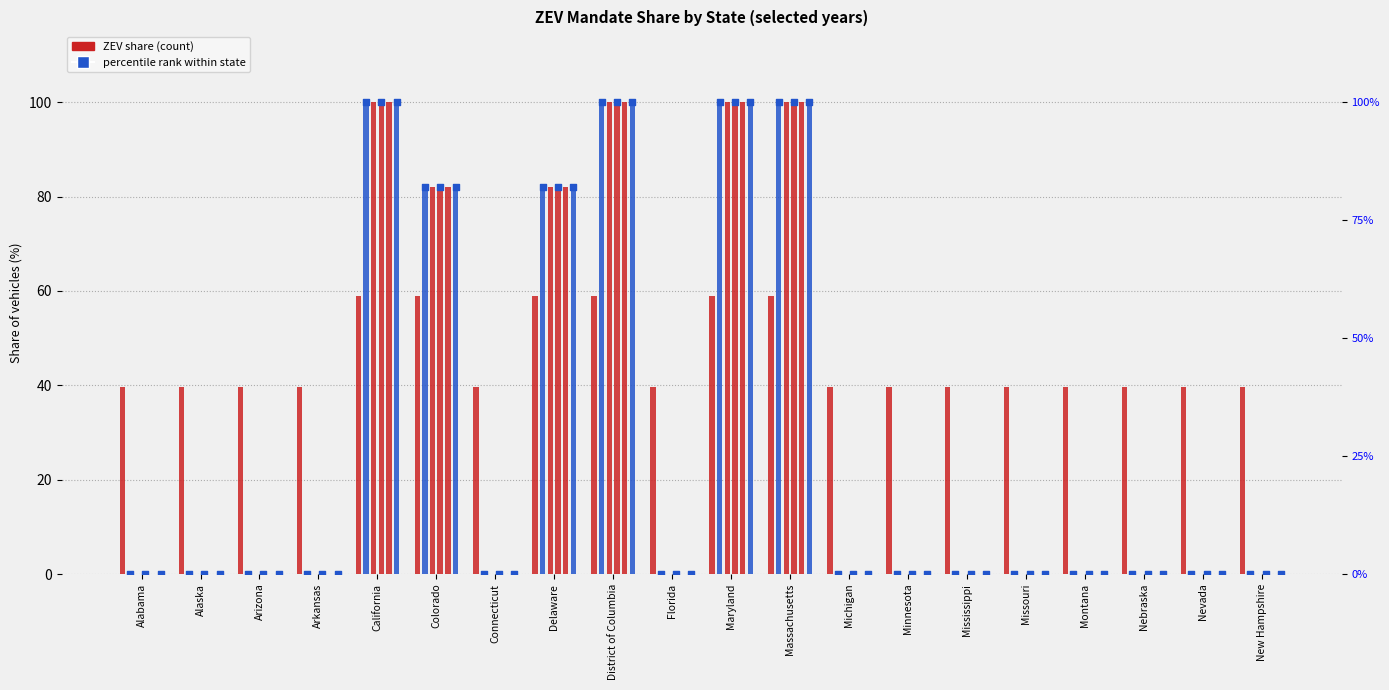

At how many categories does at least one series exceed 57?

6